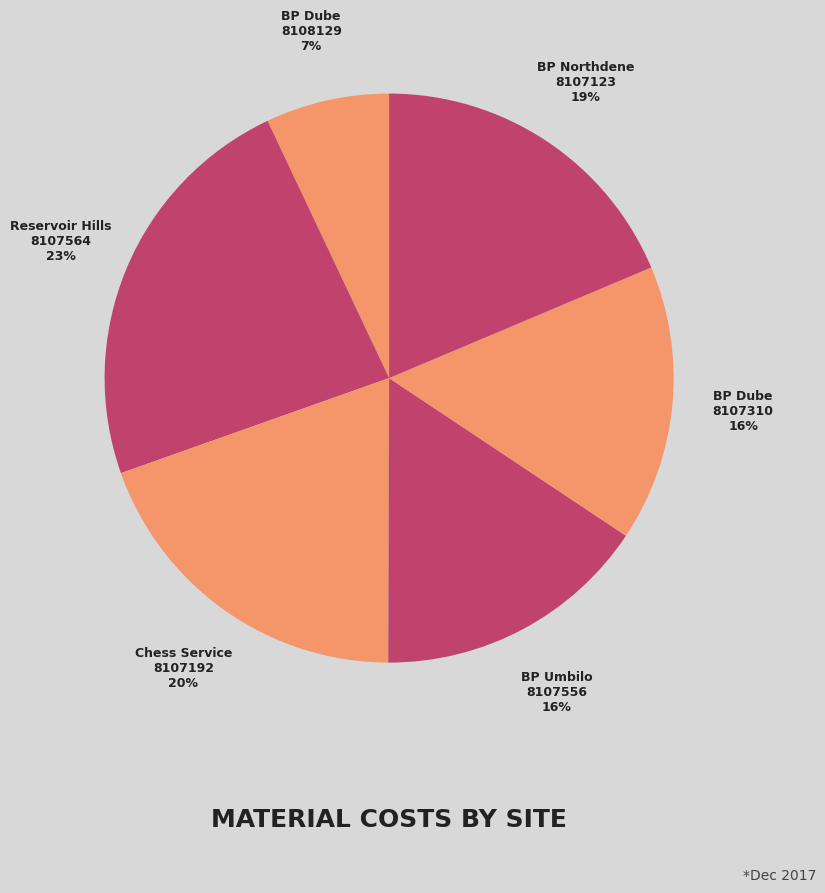

How many slices are in this pie chart?

6